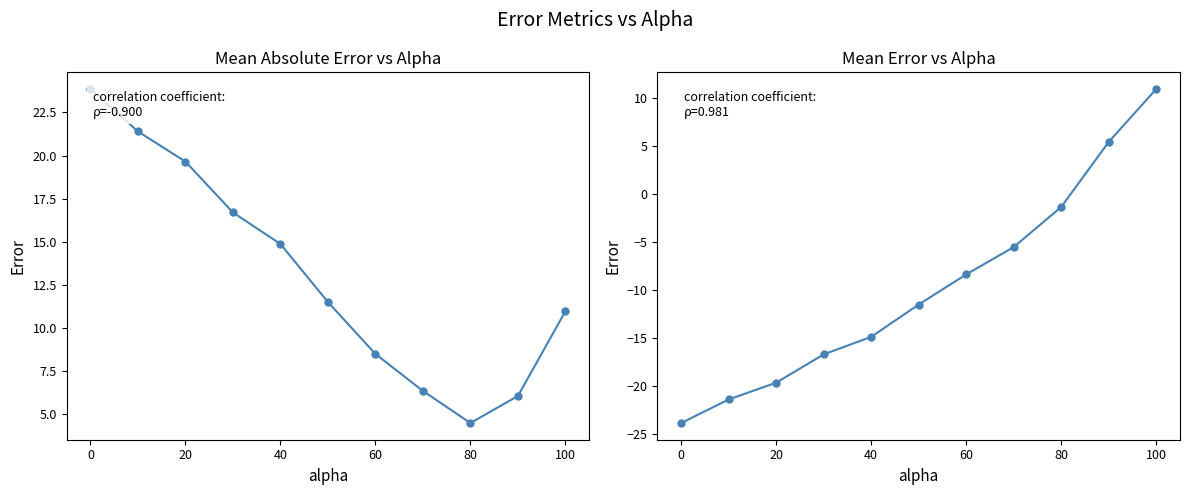

True or false: mean_abs_error and mean_error cross at least once.

False